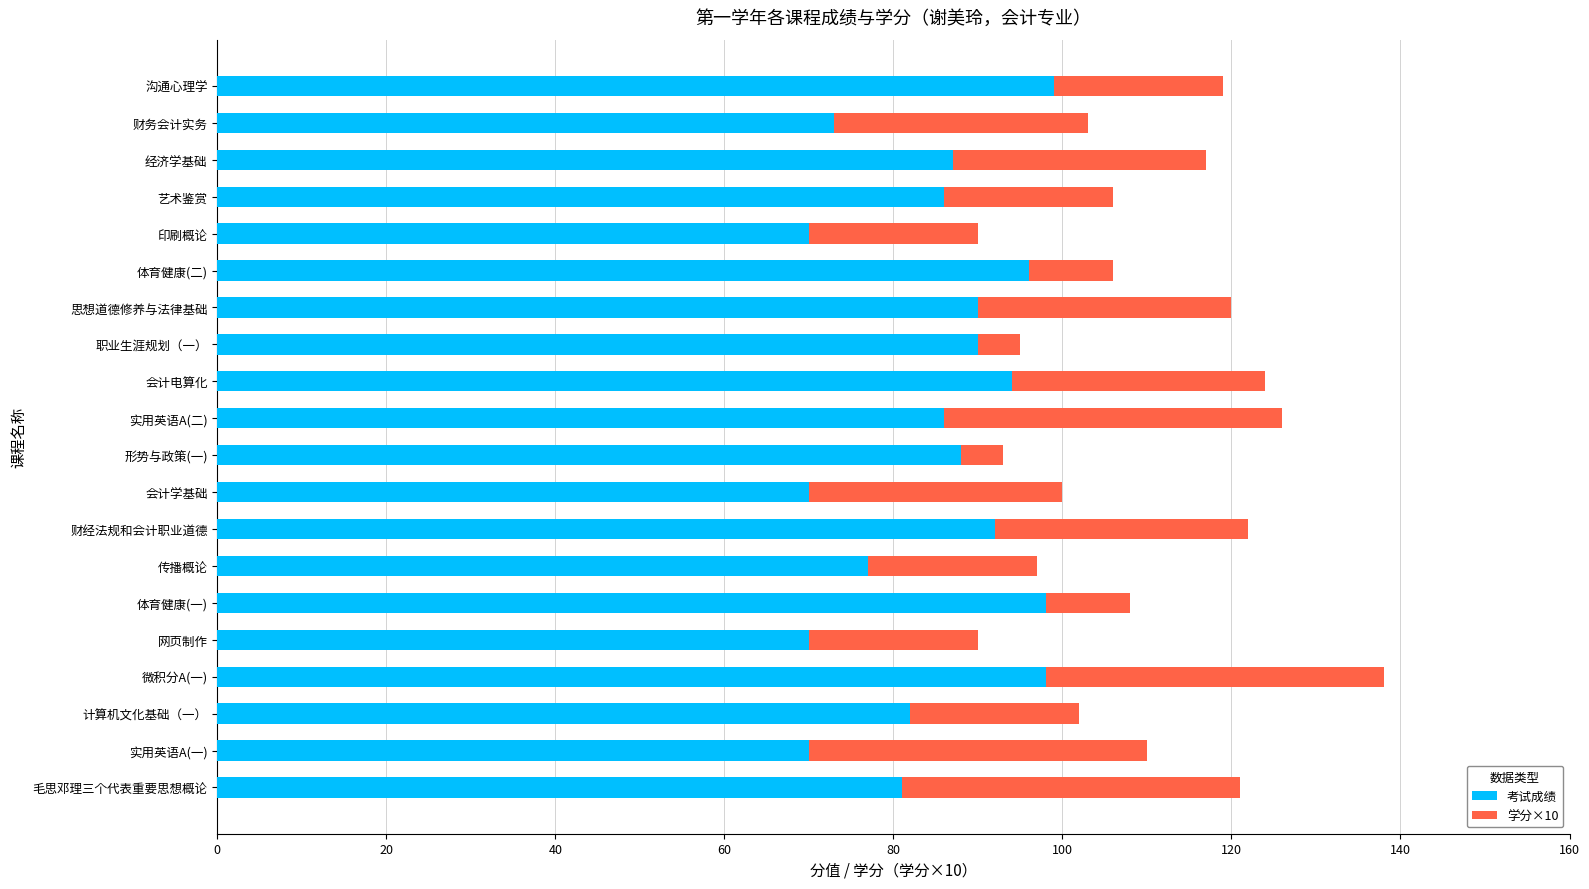

True or false: 考试成绩 has a value of 102 at 网页制作.

False